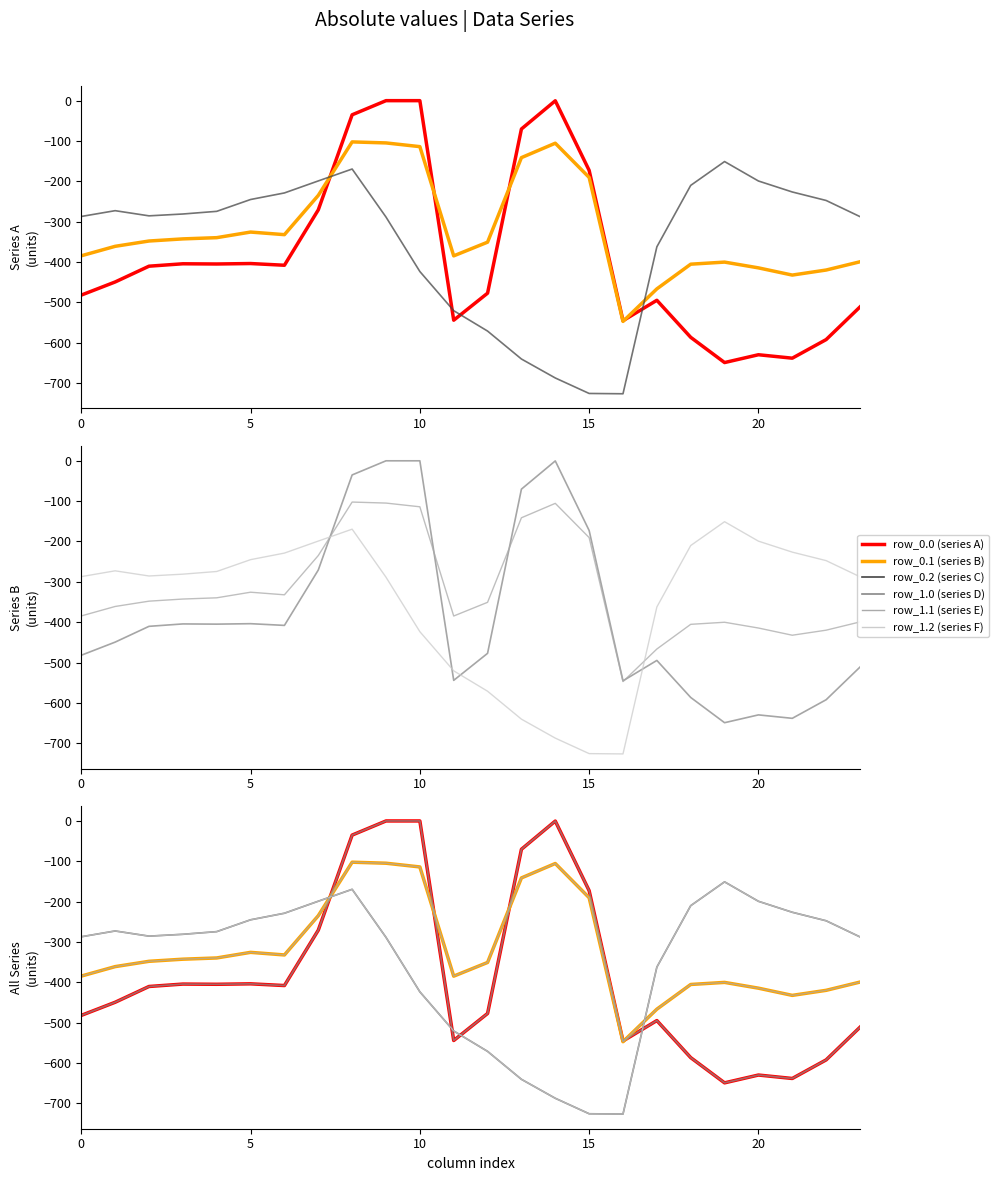

What is the sum of the row_1.2 values at 12 and 18?

-781.2